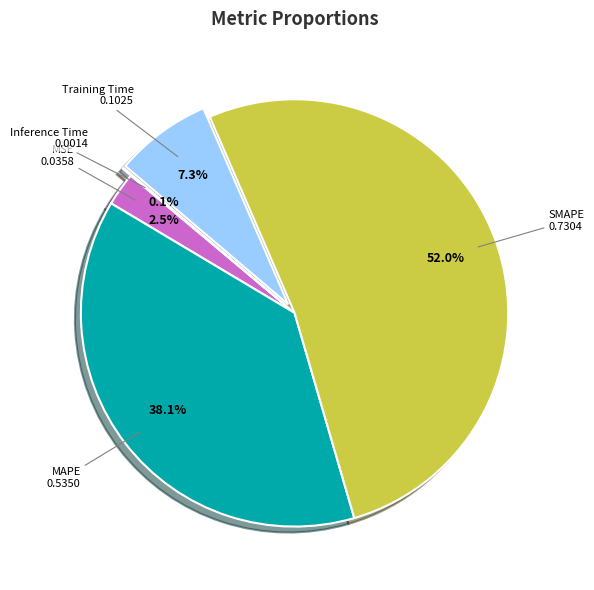

Does any single category account for the majority?

Yes